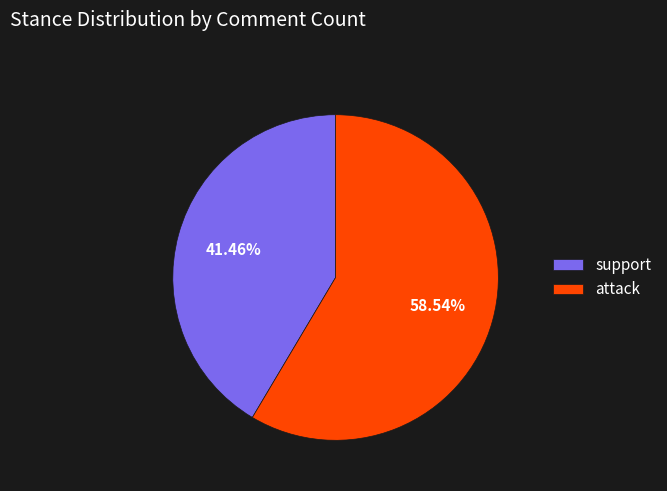

Count the number of slices in the pie.

2